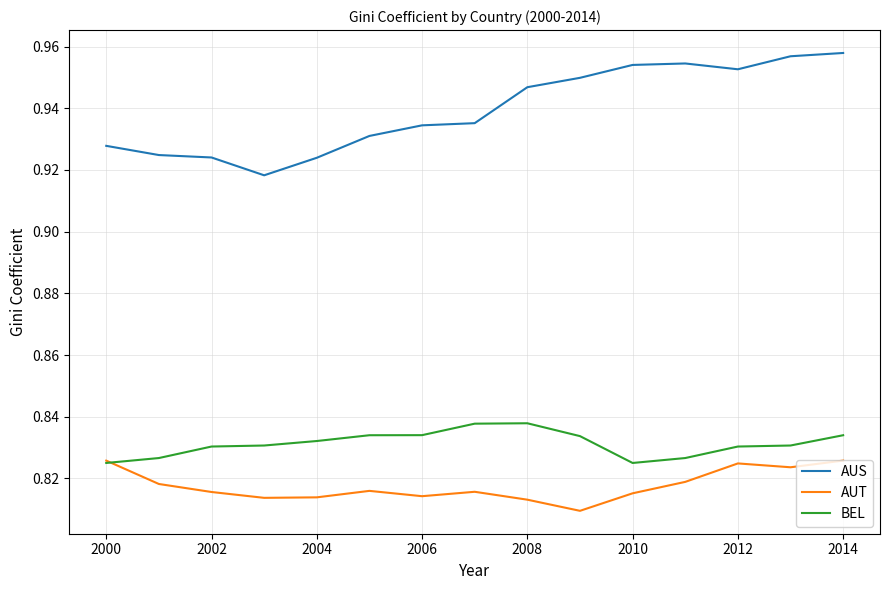

Rank the series by their maximum value, from highest to lowest.

AUS, BEL, AUT